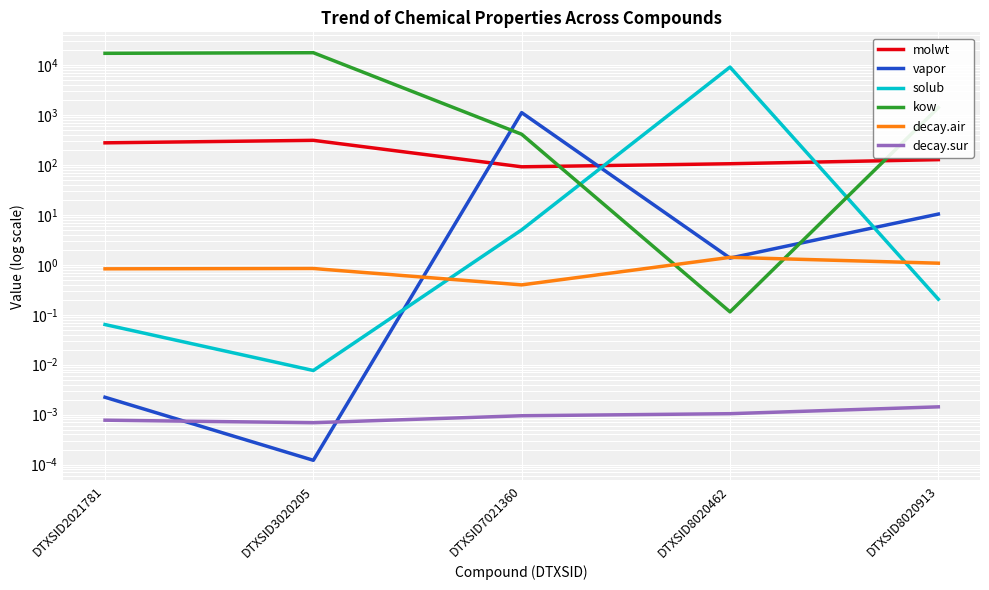

Reading right to left, extract all data points from this chart.

molwt: 128.2	106.1	92.1	312.4	278.4
vapor: 10.4	1.4	1121.6	0.0	0.0
solub: 0.2	9157.9	5.0	0.0	0.1
kow: 1413.0	0.1	413.7	17784.6	17293.0
decay.air: 1.1	1.4	0.4	0.8	0.8
decay.sur: 0.0	0.0	0.0	0.0	0.0